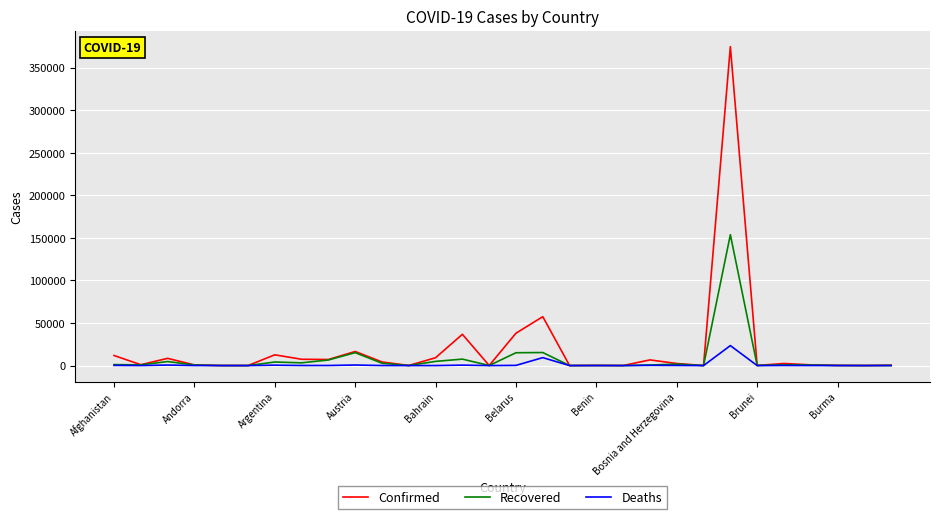

Which series has the largest range (max minus min)?

Confirmed